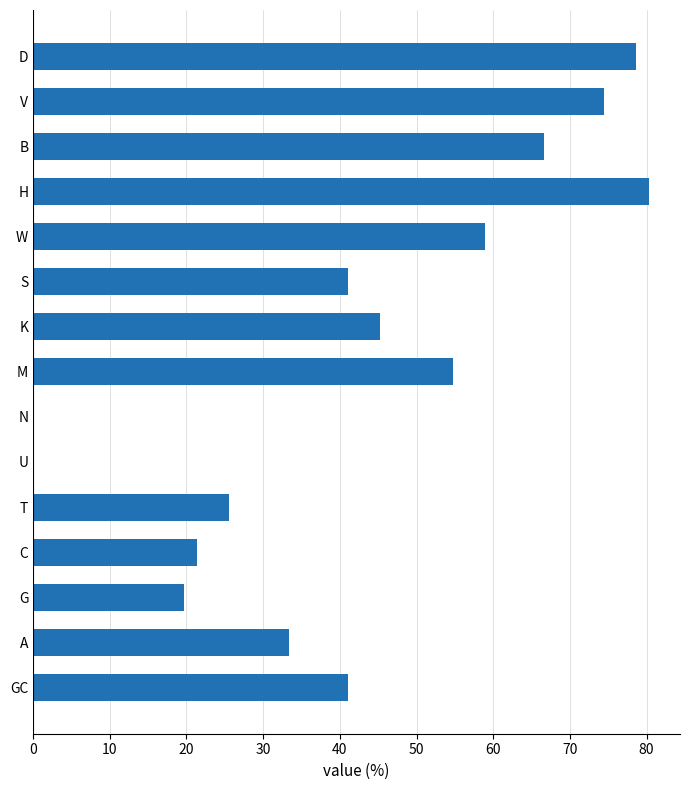

What is the sum of all values?

641.1